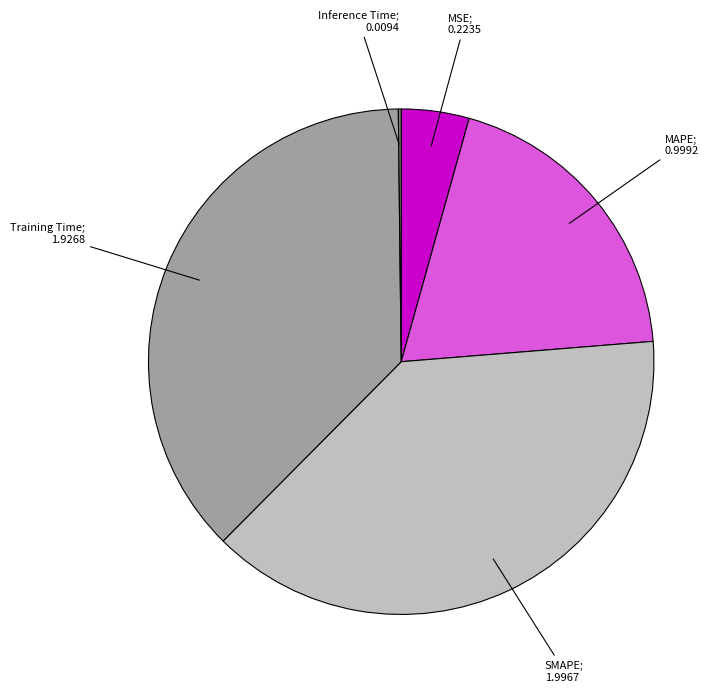

Does any single category account for the majority?

No